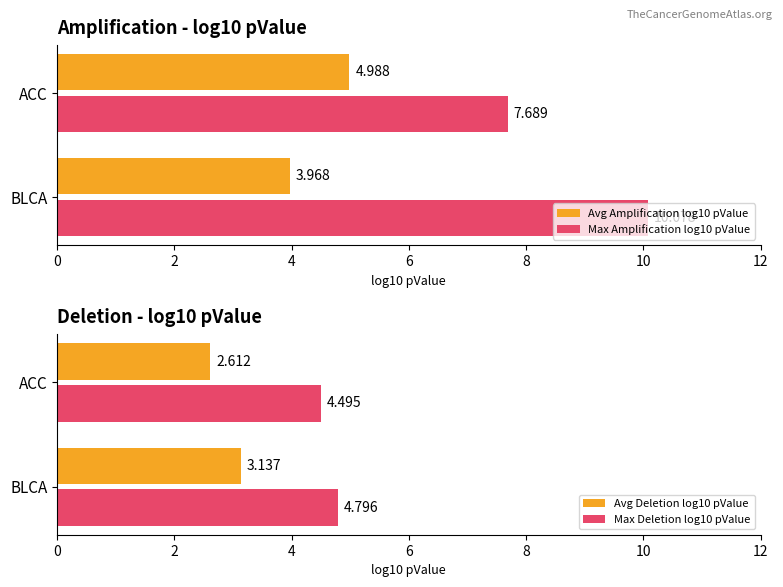

Which category has the highest value in the Max Amplification log10 pValue series?

BLCA